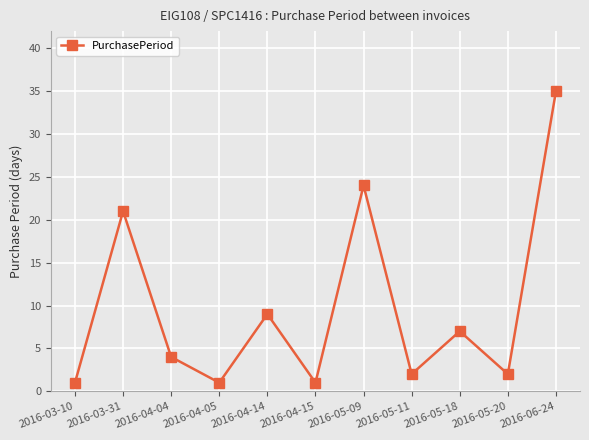

What is the label of the 7th point from the right?

2016-04-14